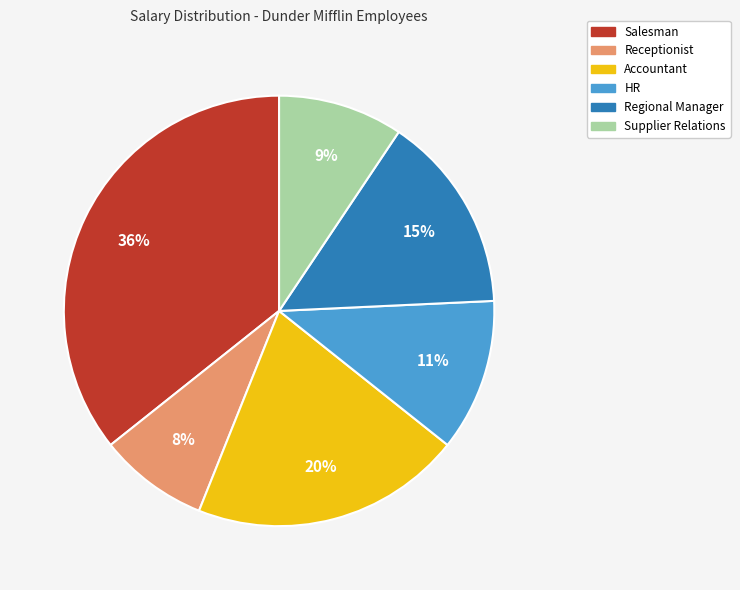

Does any single category account for the majority?

No